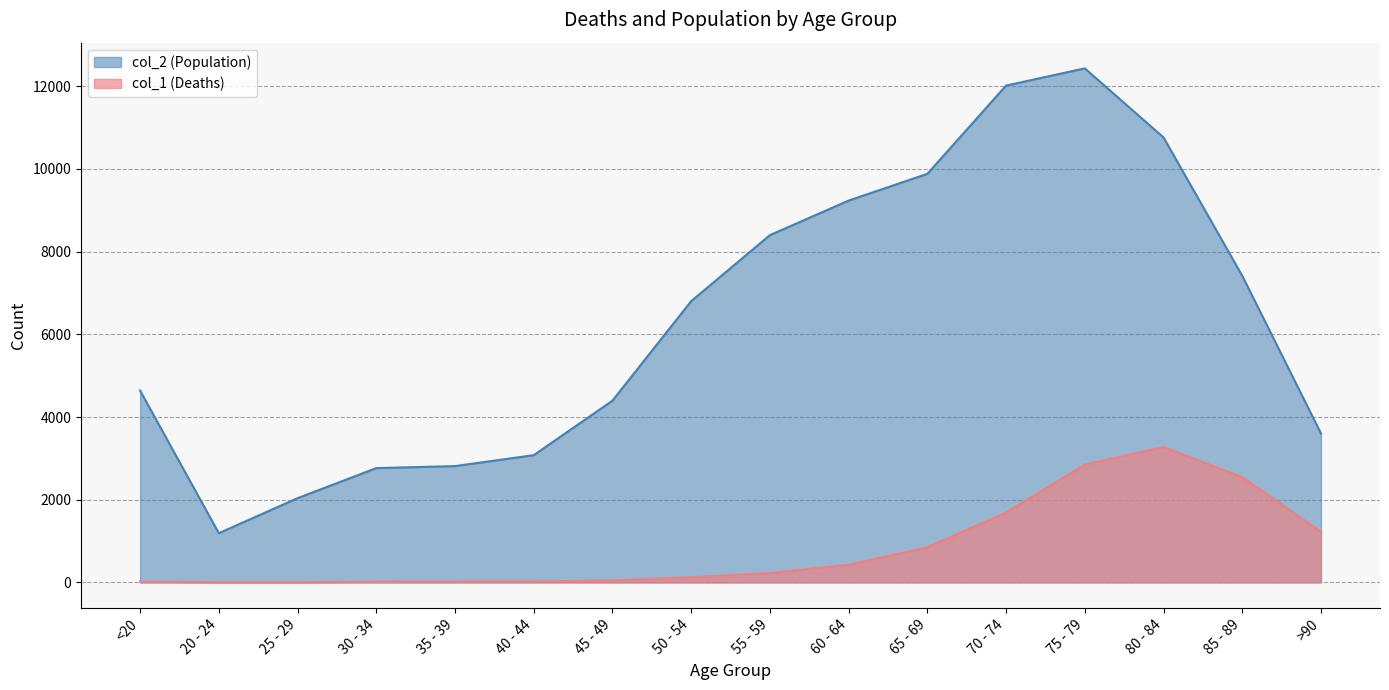

What is the label of the 12th point from the left?

70 - 74